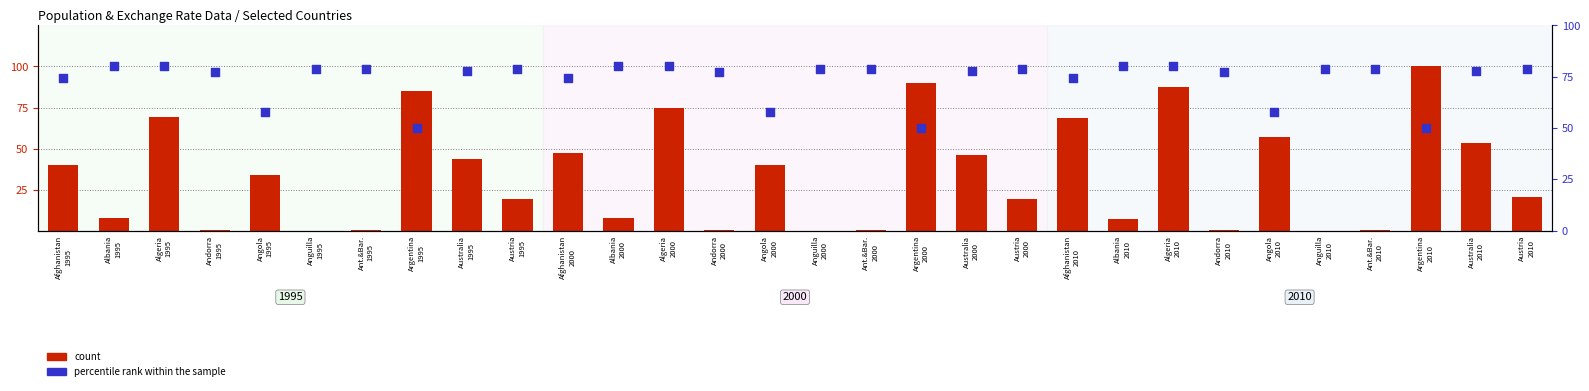

Is the value of percentile rank within the sample at Argentina
2000 greater than the value of count at Ant.&Bar.
2000?

Yes